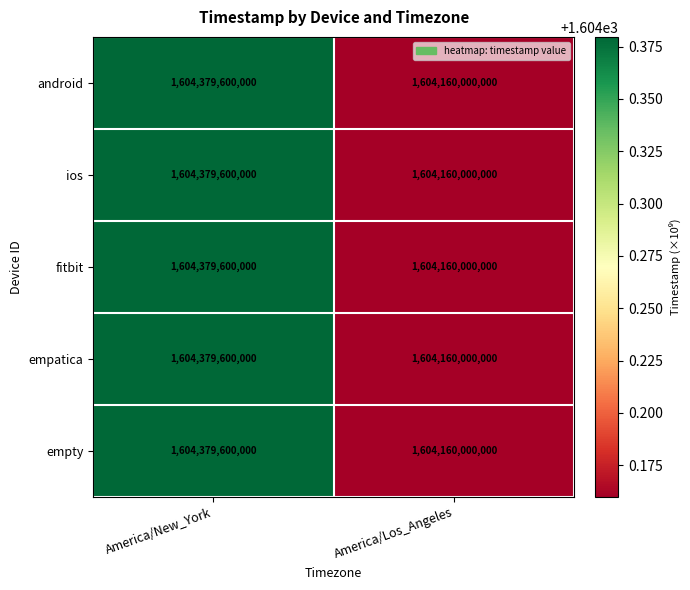

Is it true that ios equals 1604160000000 at America/Los_Angeles?

True